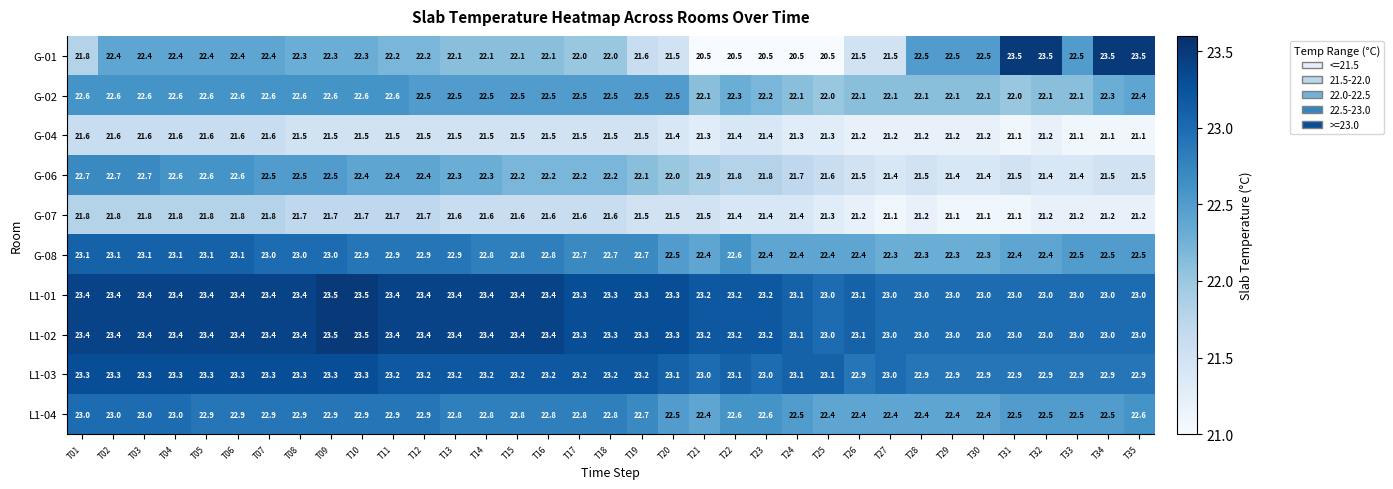

What is the sum of the G-07 values at T27 and T31?

42.2